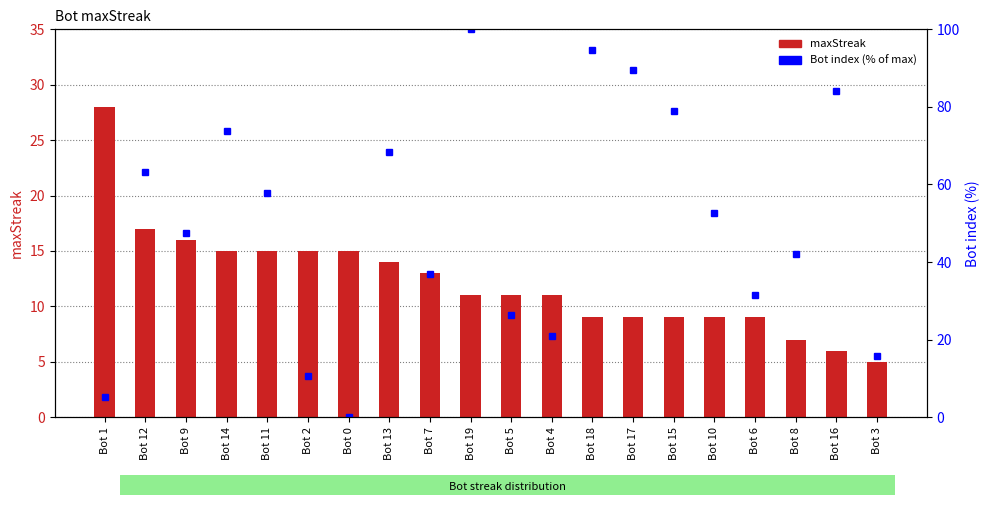

At which category is the sum across all series the highest?

Bot 19